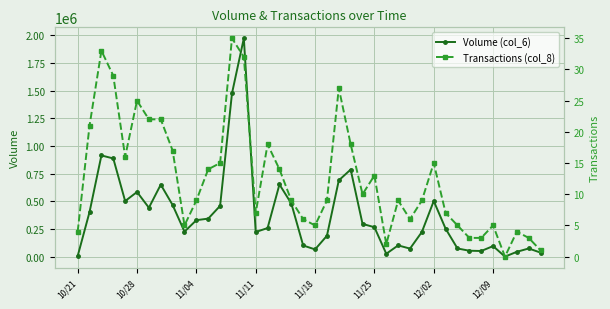

True or false: Volume (col_6) has more than 1 points higher than both neighbors.

True